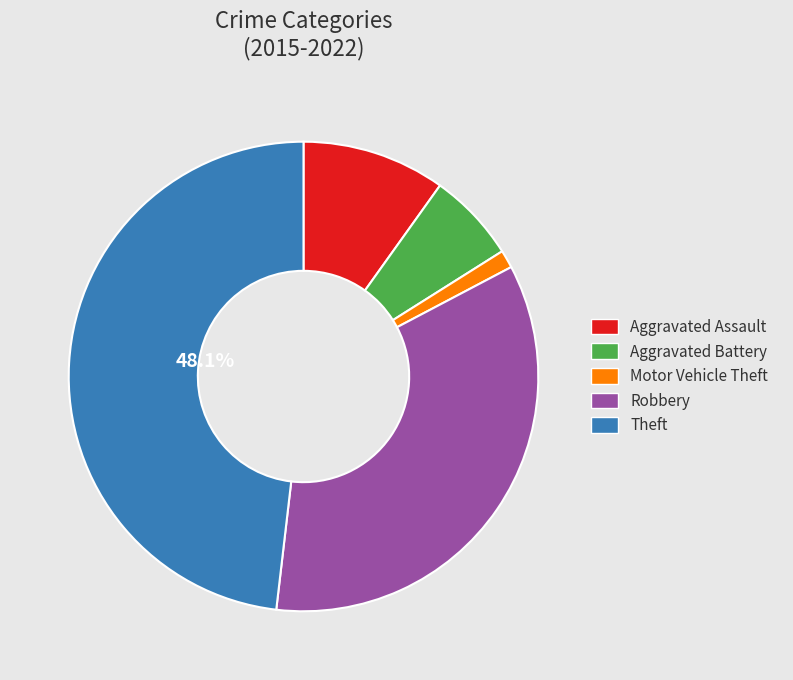

Approximately how many times larger is the value at Robbery compared to Aggravated Battery?

5.6